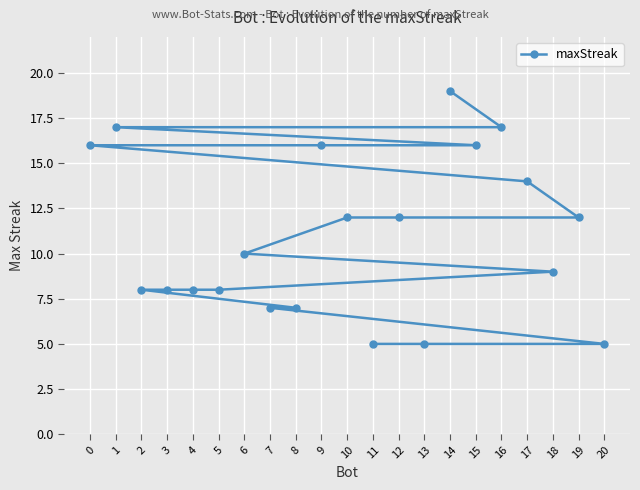

What is the difference between the second highest and second lowest values?

12